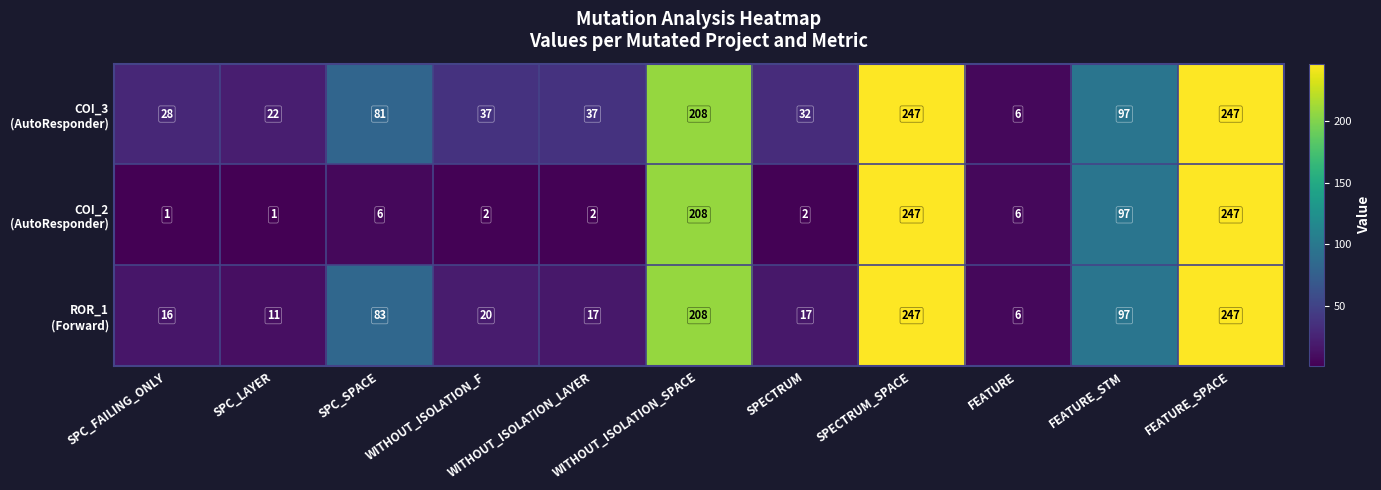

What is the difference between the highest and lowest values at WITHOUT_ISOLATION_LAYER?

35